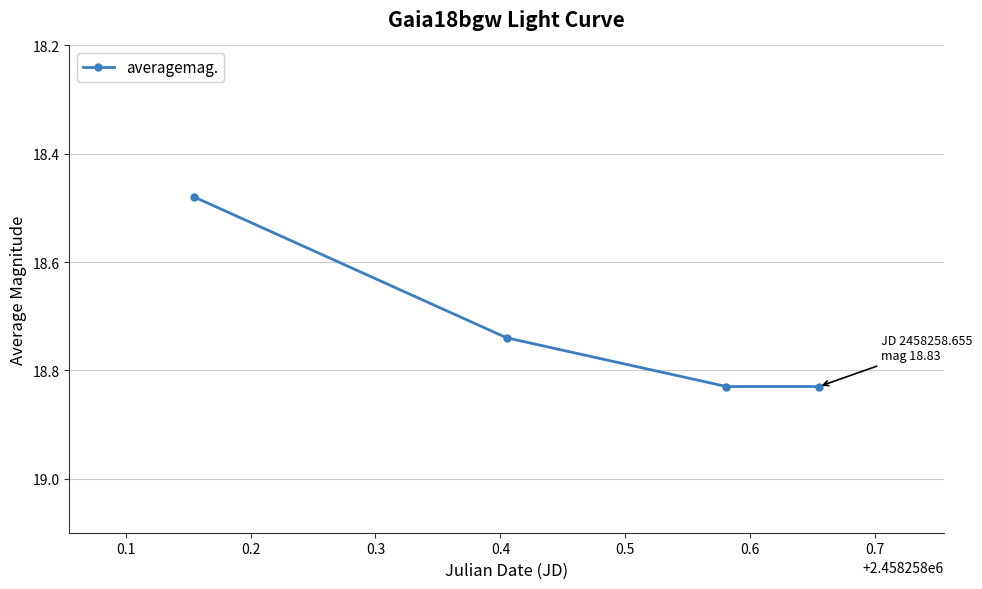

True or false: there are more than 2 points higher than both neighbors.

False